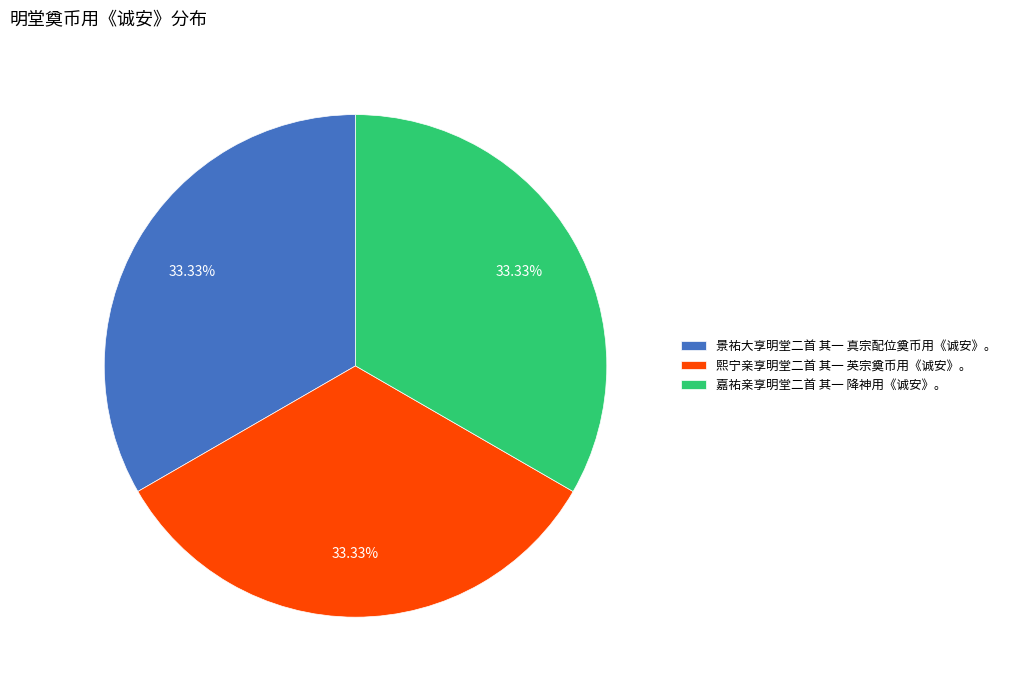

What is the ratio of the value at 景祐大享明堂二首 其一 真宗配位奠币用《诚安》。 to the value at 熙宁亲享明堂二首 其一 英宗奠币用《诚安》。?

1.0